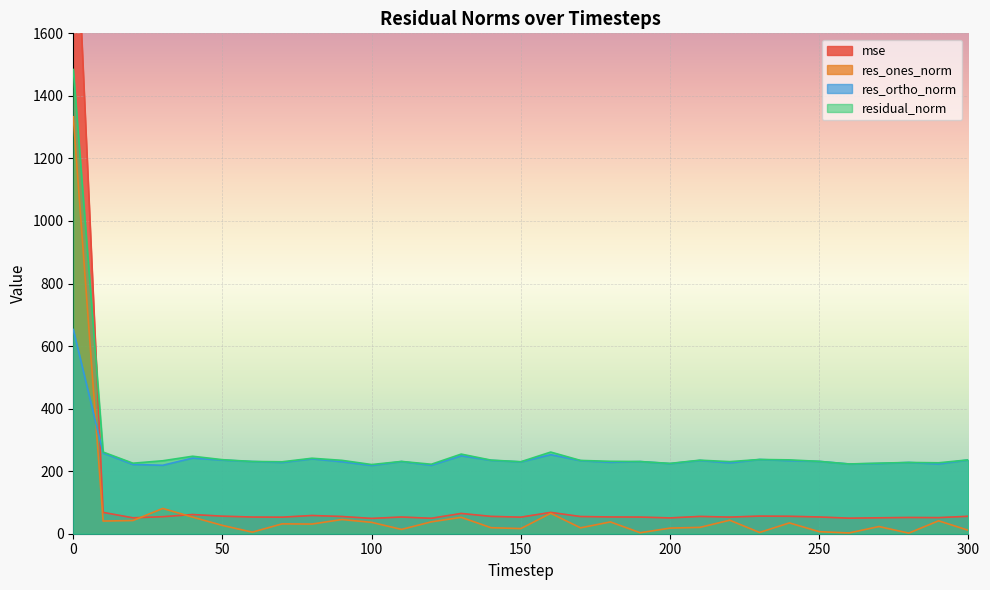

What are all the series names shown in the legend?

mse, res_ones_norm, res_ortho_norm, residual_norm